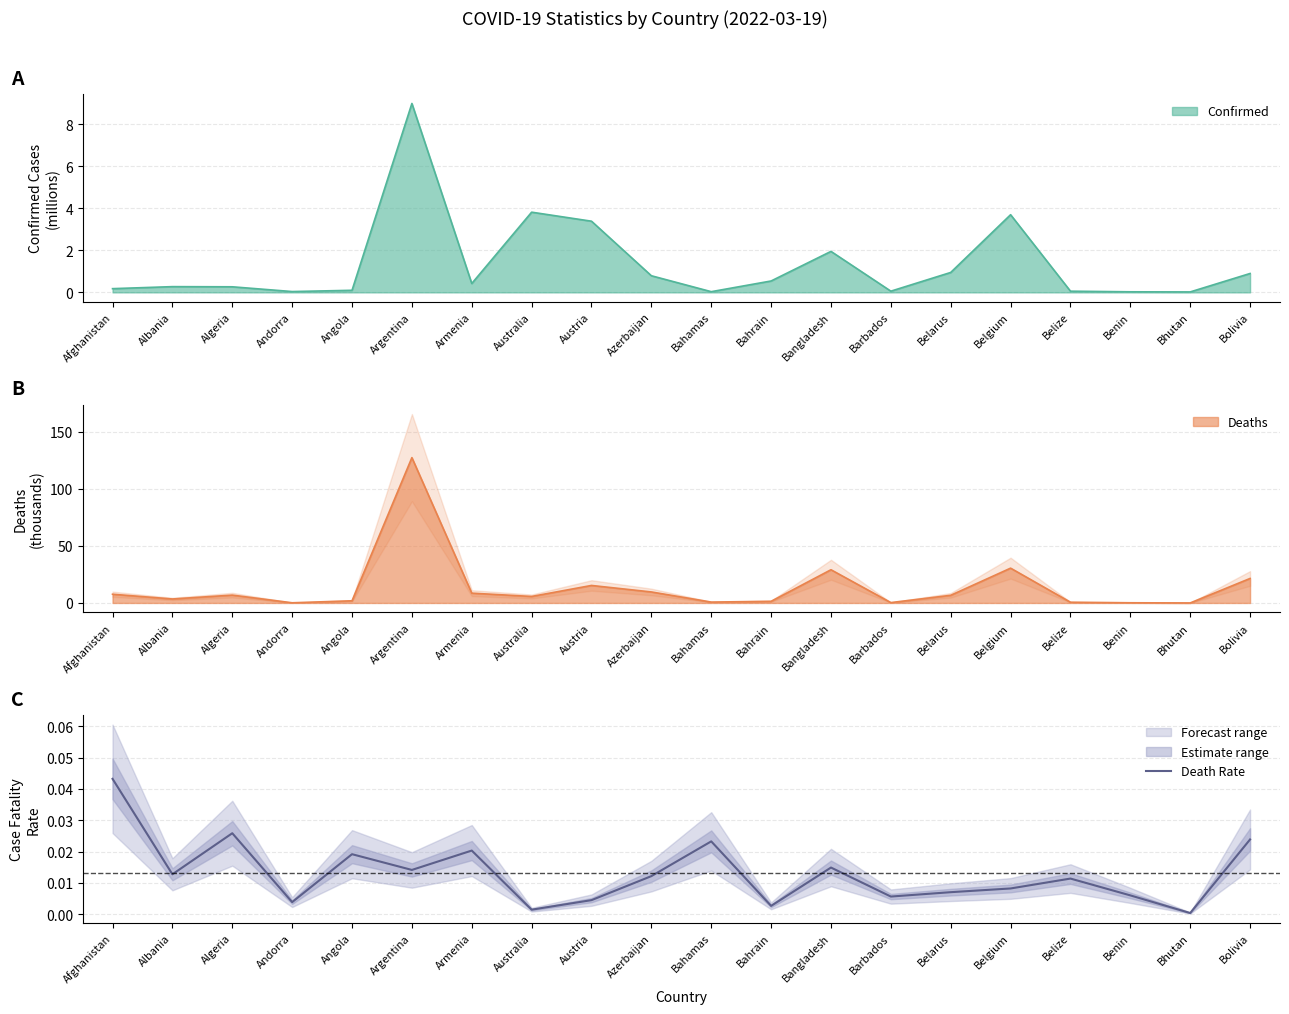

Between Algeria and Azerbaijan, which is larger?

Algeria